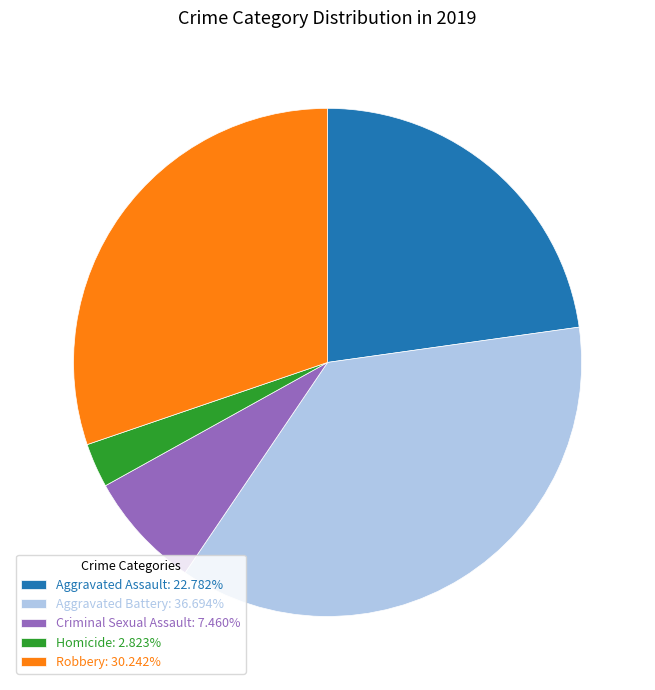

What is the ratio of the value at Aggravated Battery: 36.694% to the value at Robbery: 30.242%?

1.2